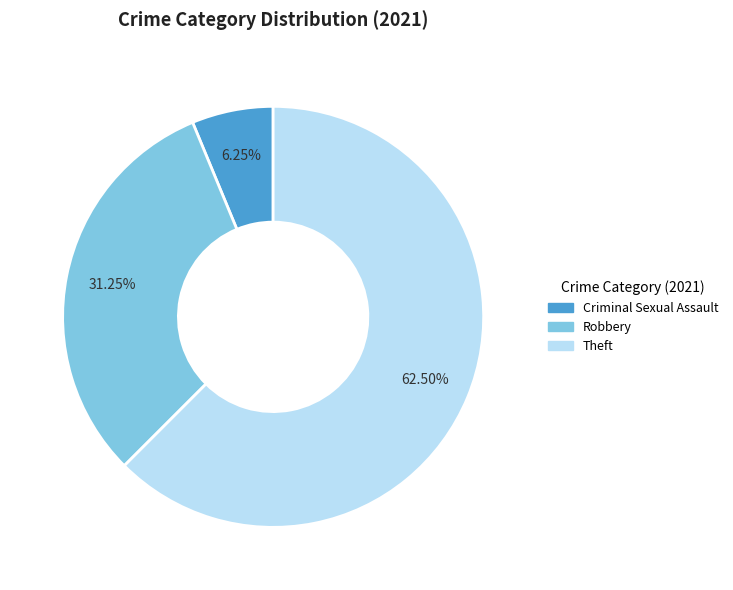

To the nearest percent, what is the difference between the largest and smallest slice percentages?

56%